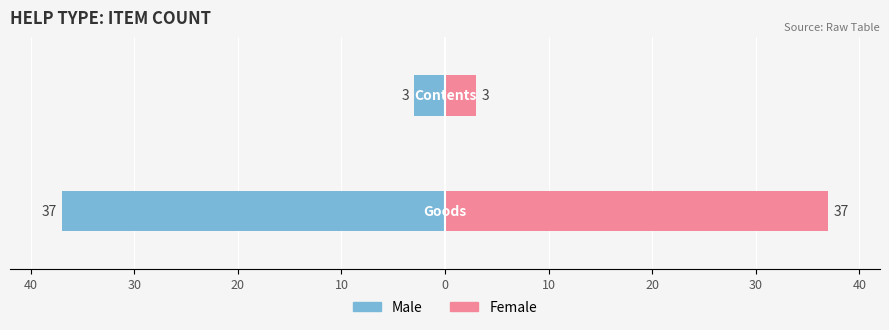

Reading right to left, what are all the values shown in this chart?

Male: -3	-37
Female: 3	37